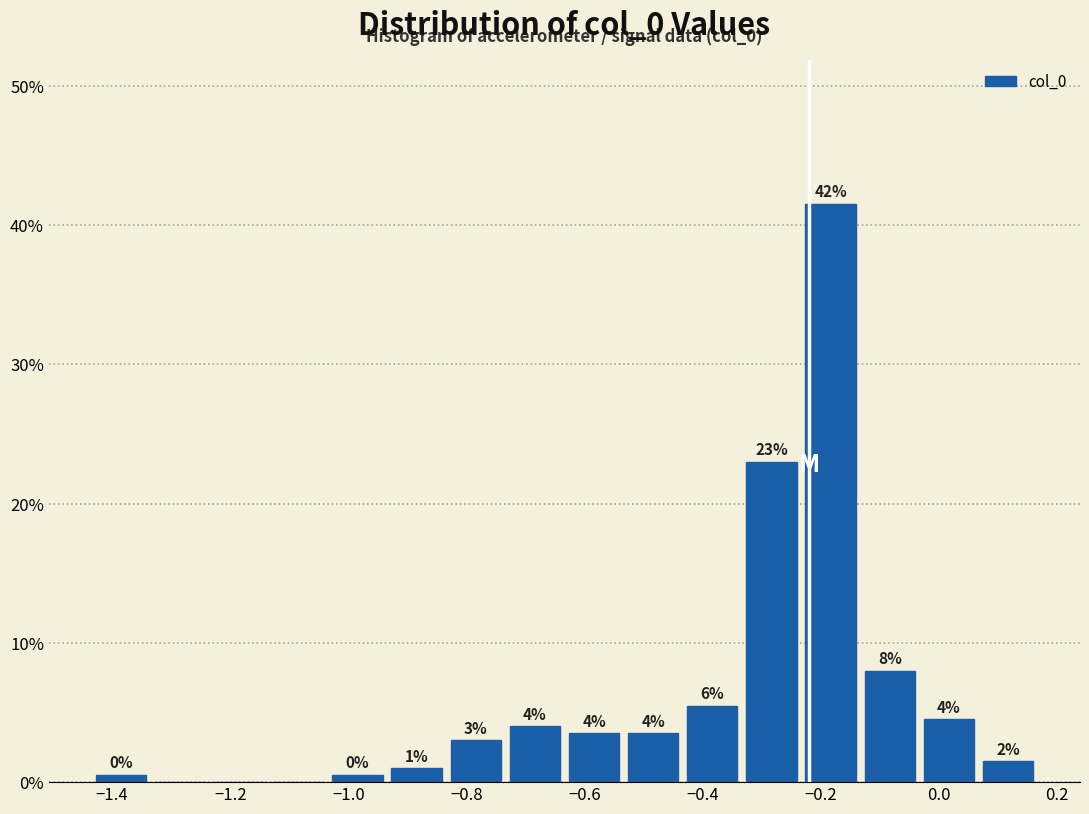

Which range on the x-axis has the tallest bar?

-0.24 to -0.14